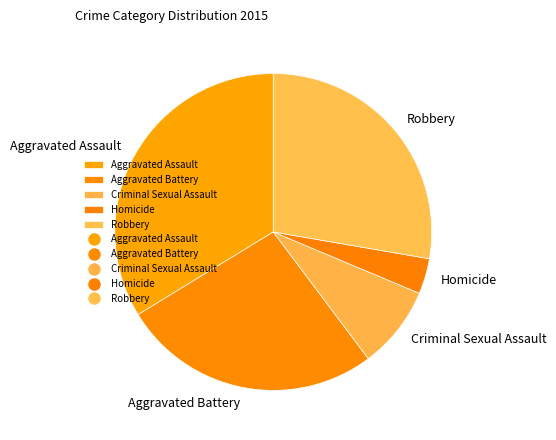

Approximately how many times larger is the value at Aggravated Assault compared to Aggravated Battery?

1.3